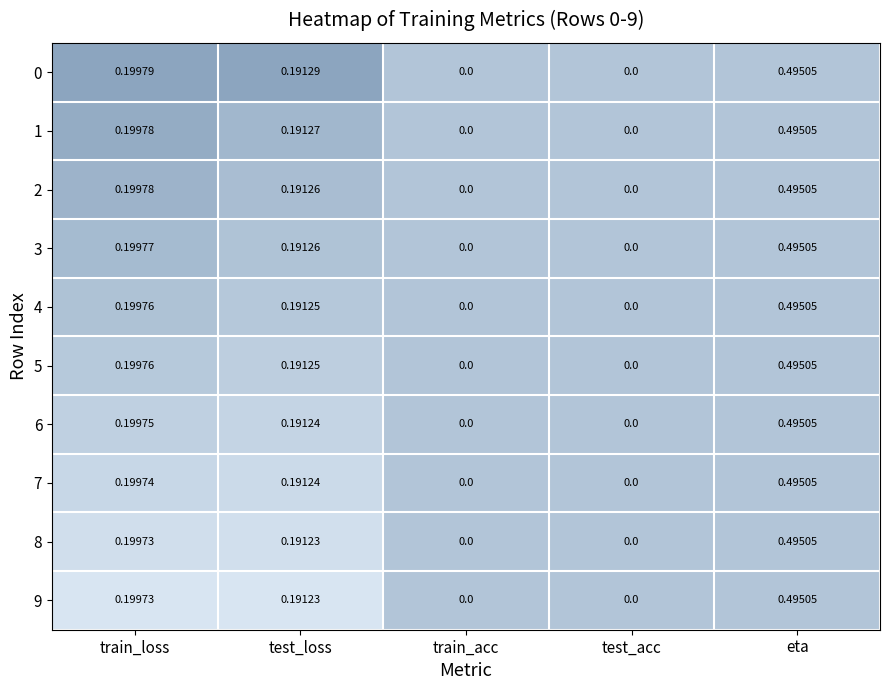

Is the value of 9 at test_loss greater than the value of 3 at train_loss?

No